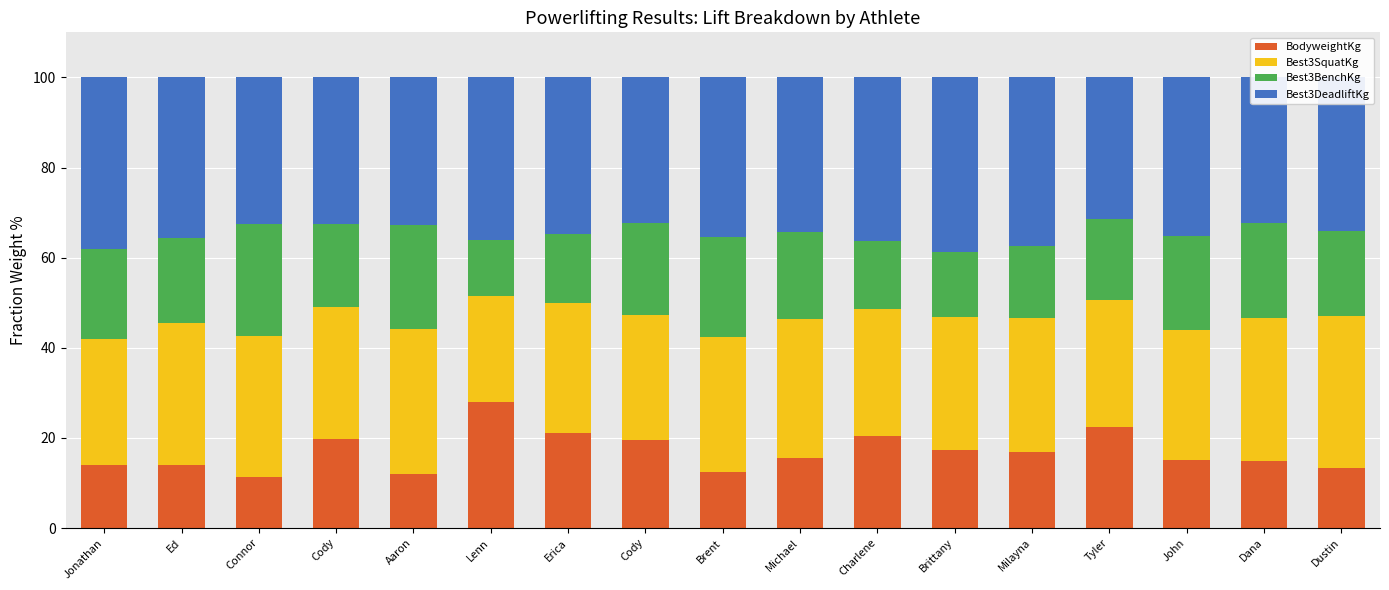

How many bars are there in total?

17